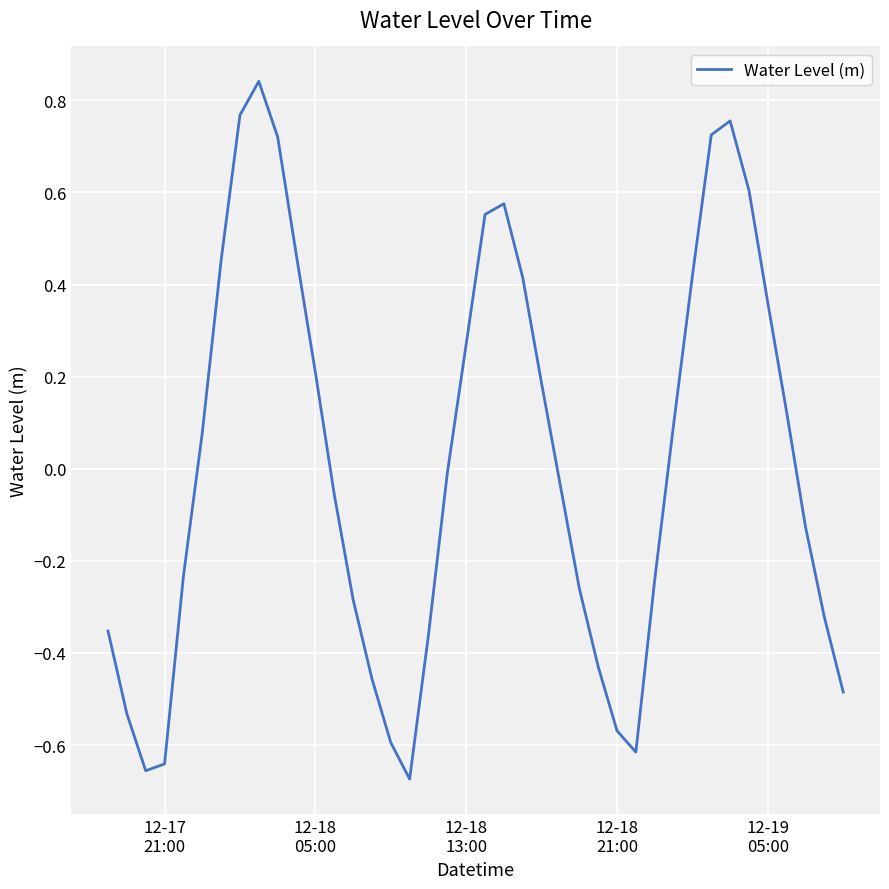

What is the difference between the maximum and minimum values?

1.5